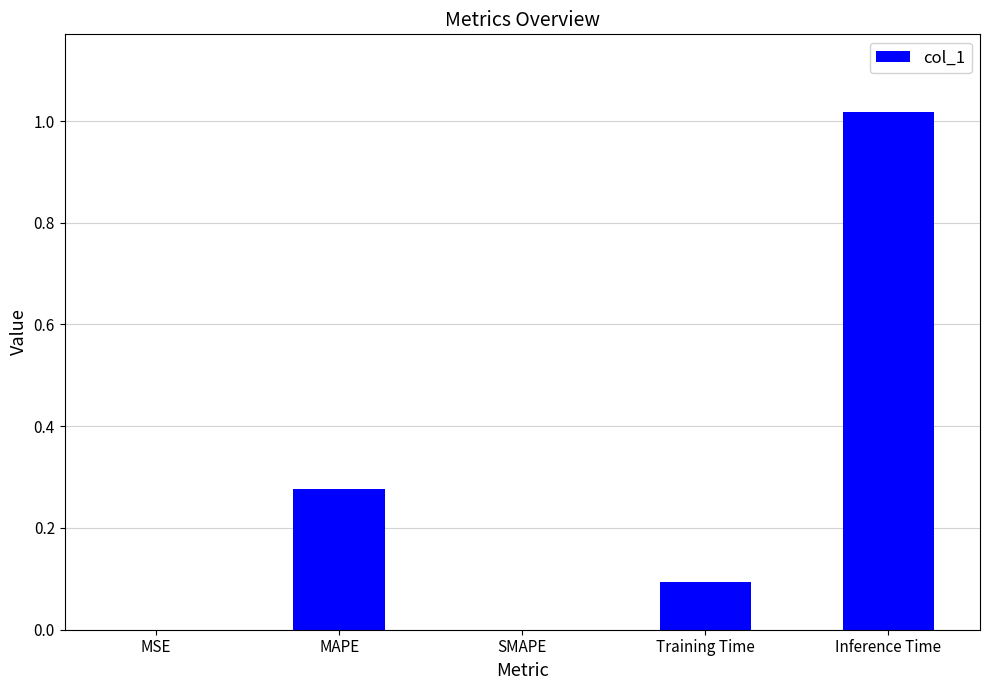

Which label corresponds to the largest value in the chart?

Inference Time